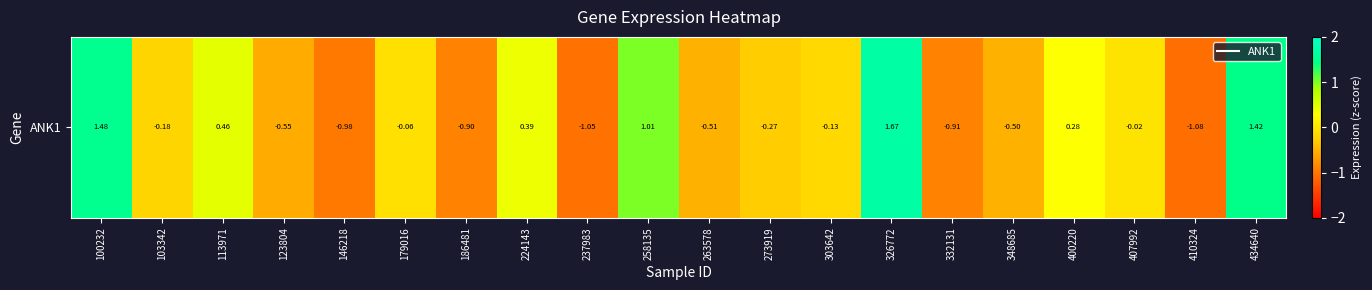

True or false: the data shows 0.2 at 113971.

False